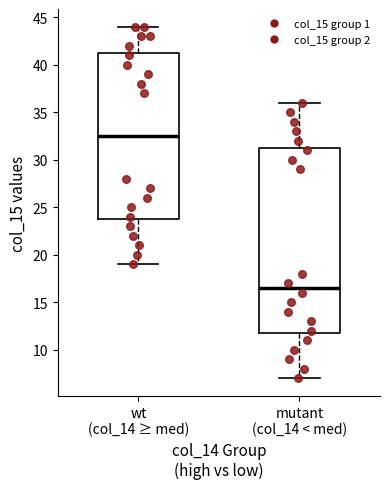

Where is the upper edge of the box for mutant (col_14 < med) on the y-axis? The values are not printed on the chart, so give them approximately, as read against the axis.

31.5